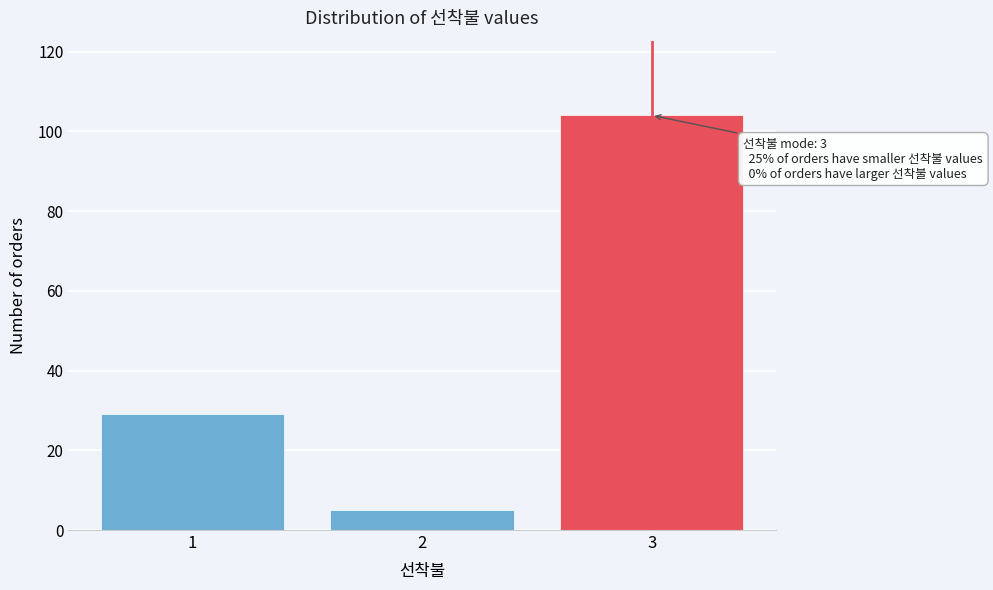

Reading left to right, what are all the values shown in this chart?

29	5	104